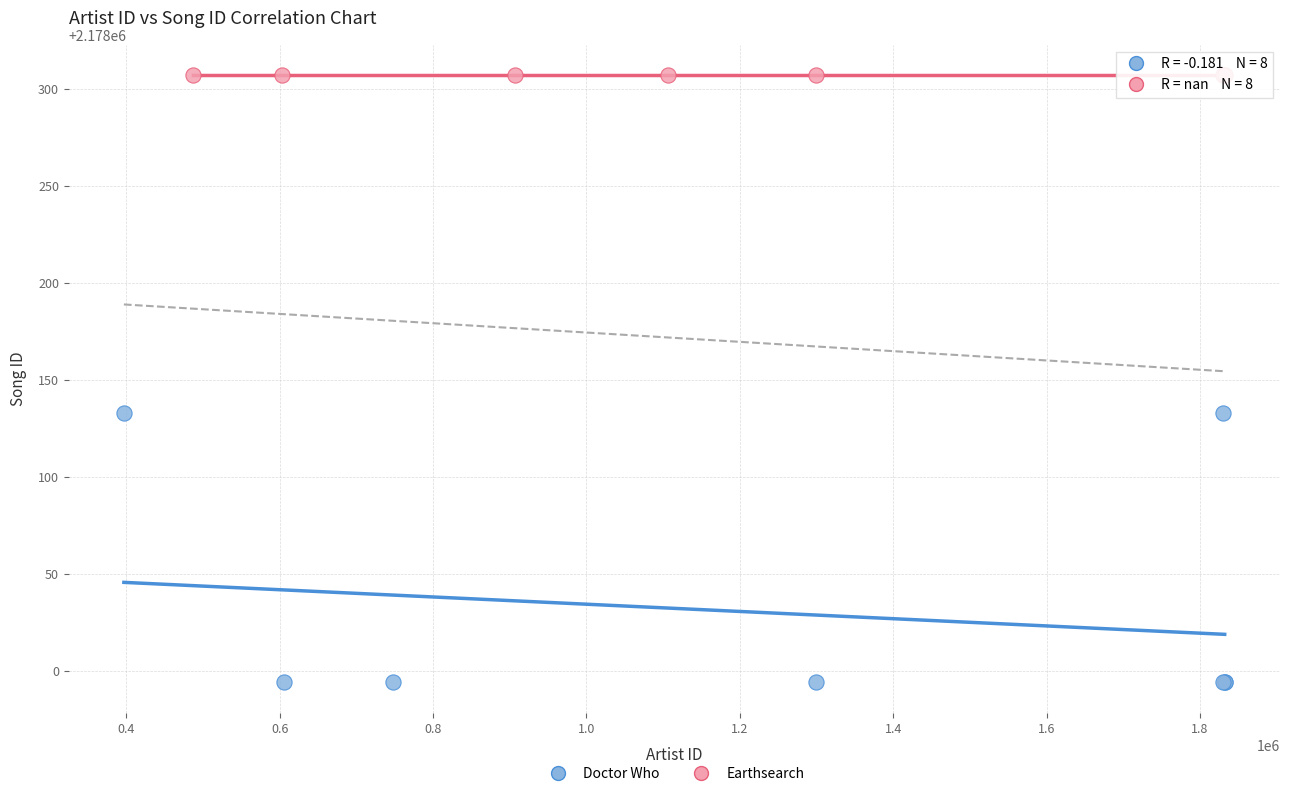

Which series reaches the maximum Y coordinate?

Earthsearch